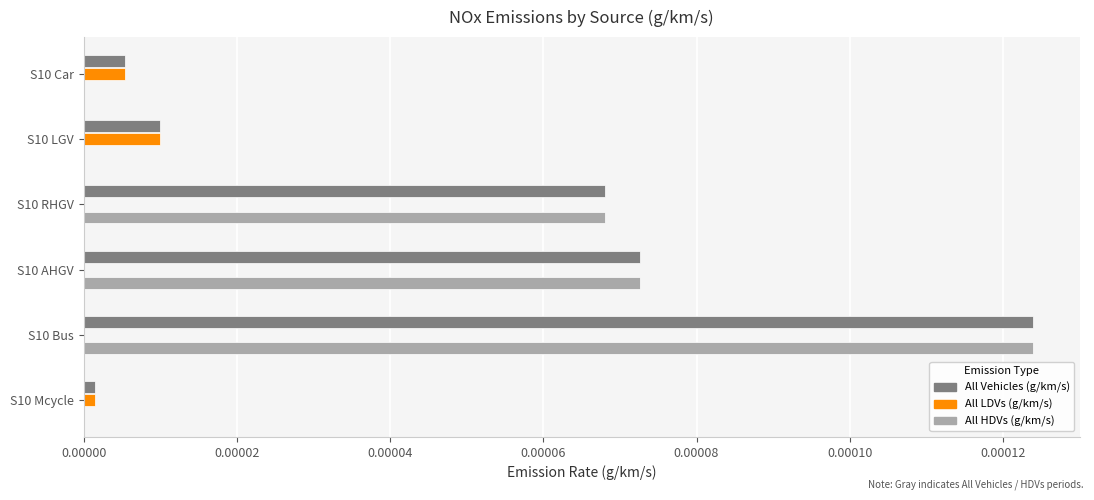

Is the value of All Vehicles (g/km/s) at S10 Bus greater than the value of All LDVs (g/km/s) at S10 LGV?

Yes